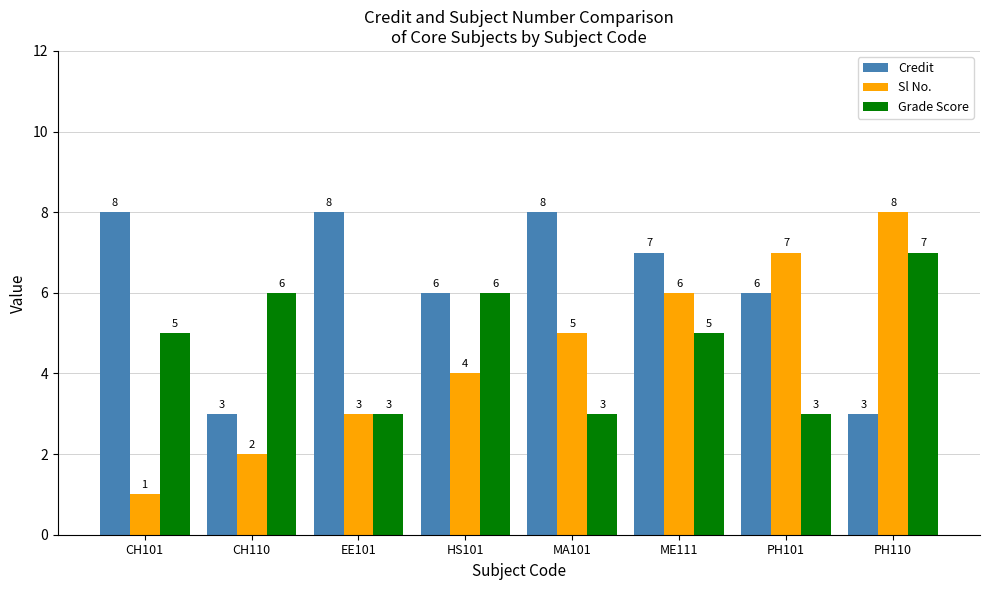

What is the spread (max minus min) of values at PH110?

5